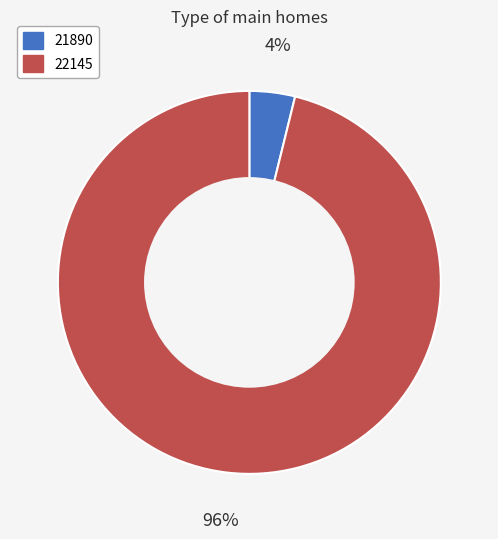

How many segments does this pie chart have?

2